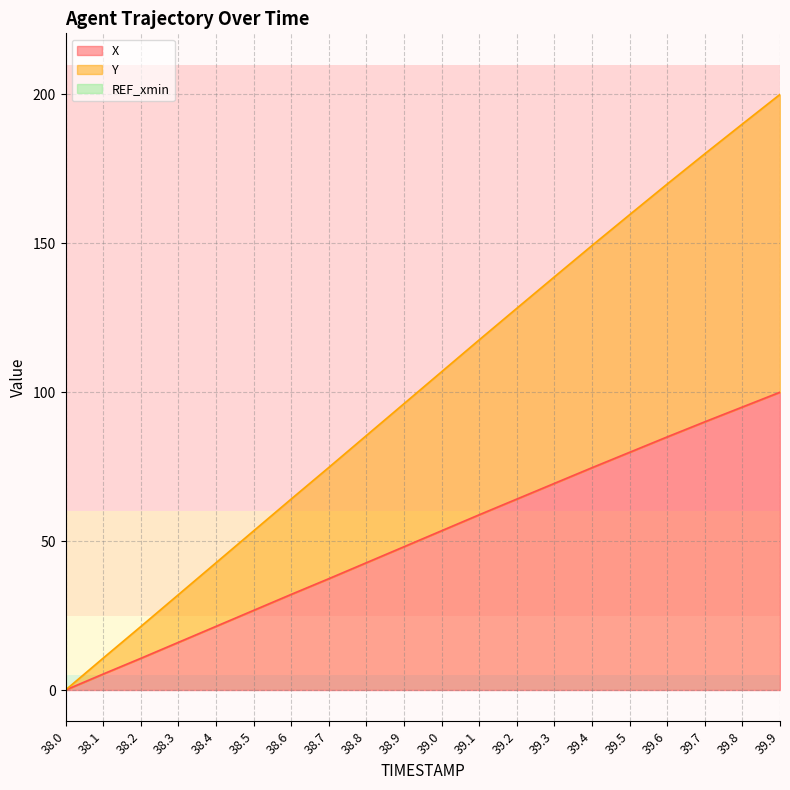

True or false: X and Y intersect in this chart.

False